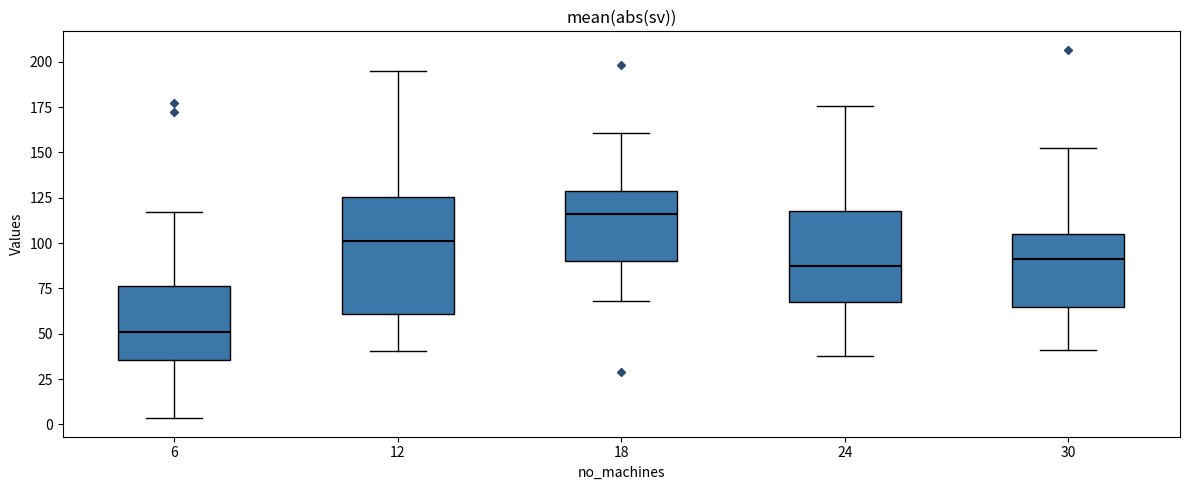

Which box is the tallest, from its lower edge to its upper edge?

12